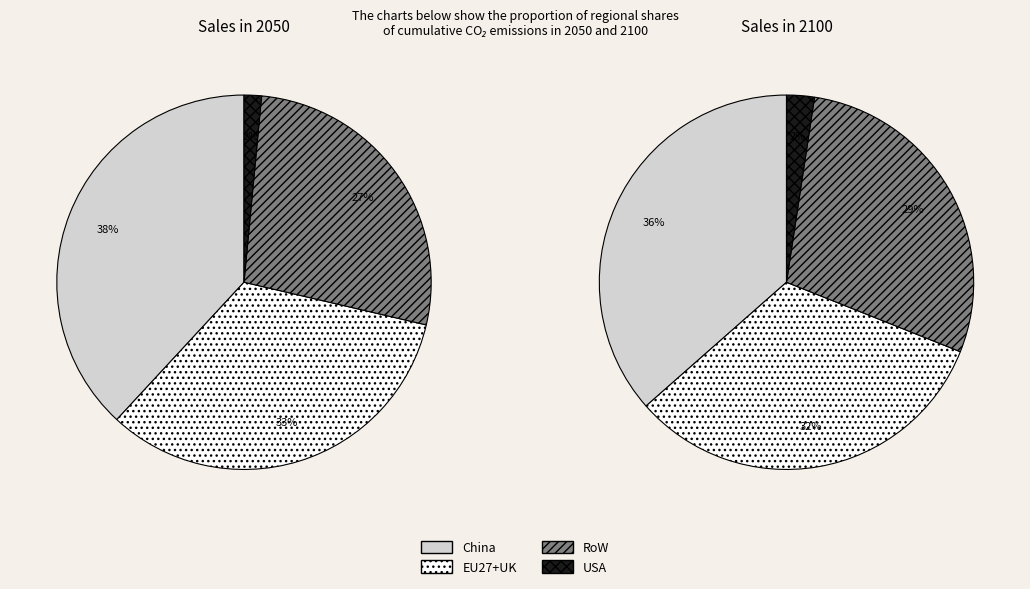

The values_2050 slice represents 17% of the pie. True or false?

False